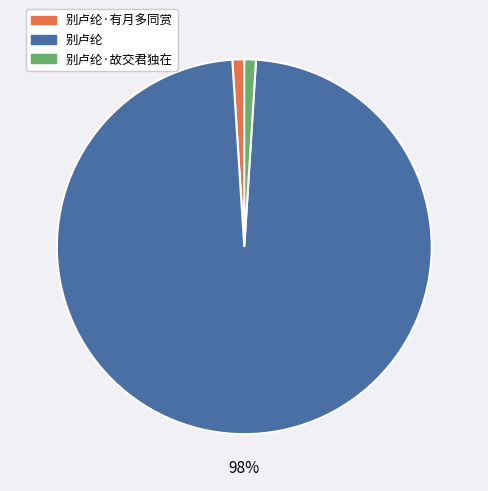

To the nearest percent, what is the difference between the largest and smallest slice percentages?

97%